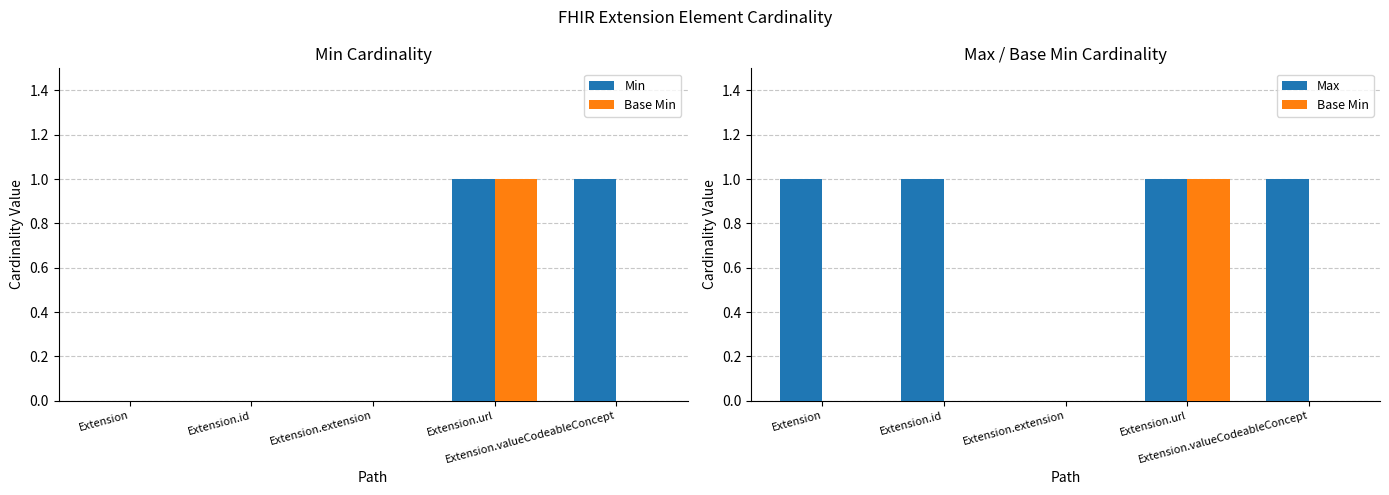

Rank the categories by Min value from lowest to highest.

Extension, Extension.id, Extension.extension, Extension.url, Extension.valueCodeableConcept